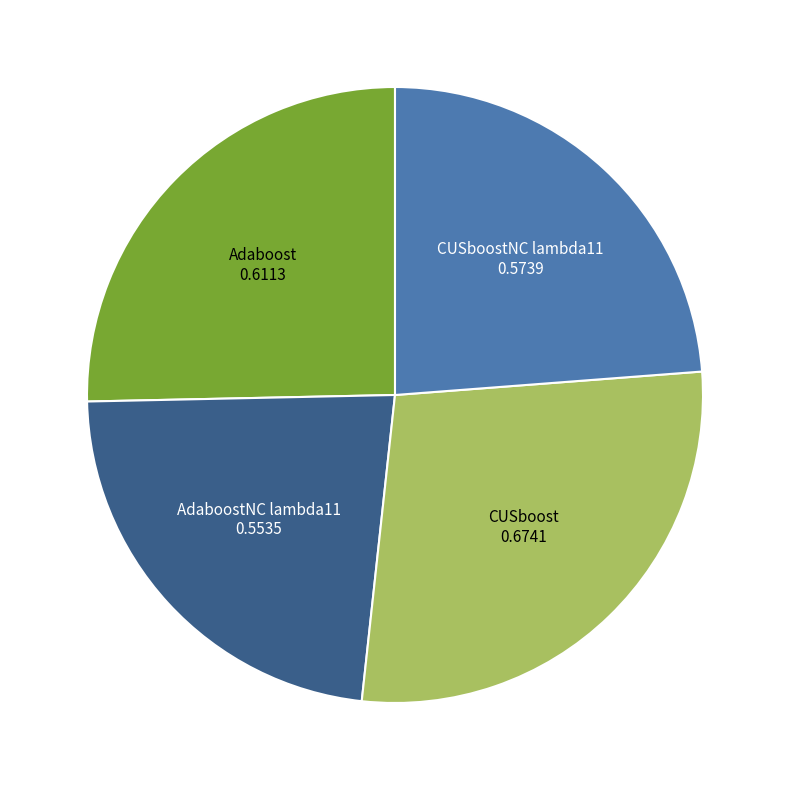

Is there a majority slice in this chart?

No